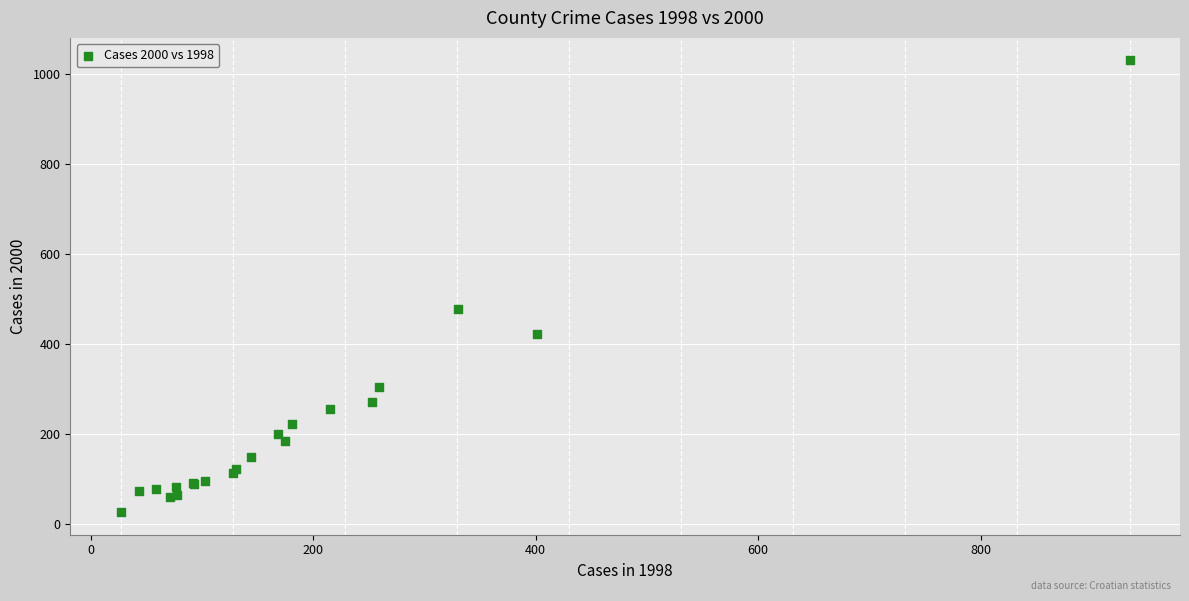

What Y value in the scatter plot is closest to 528?

477